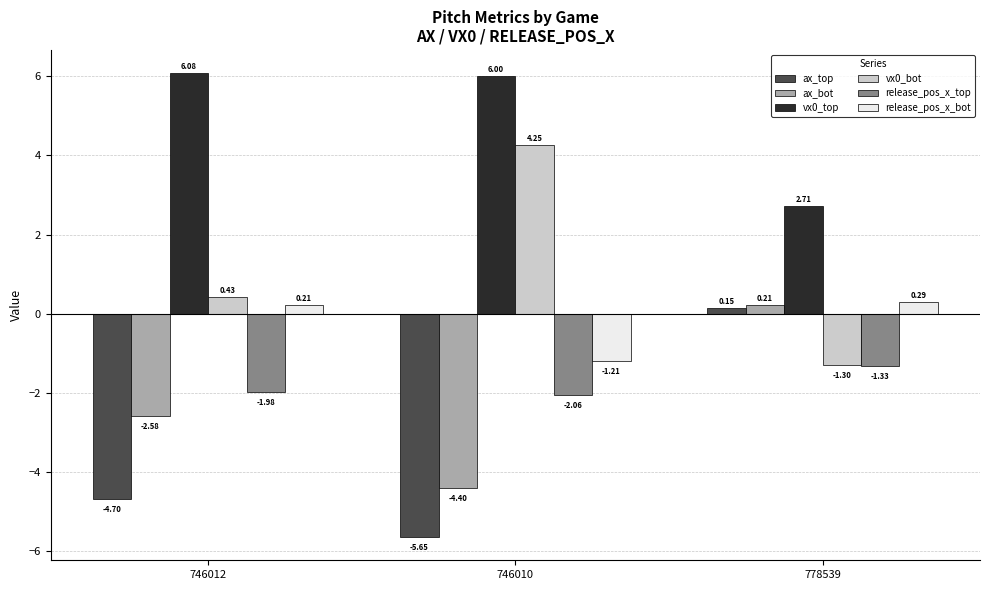

How many data points in ax_top are above -4?

1